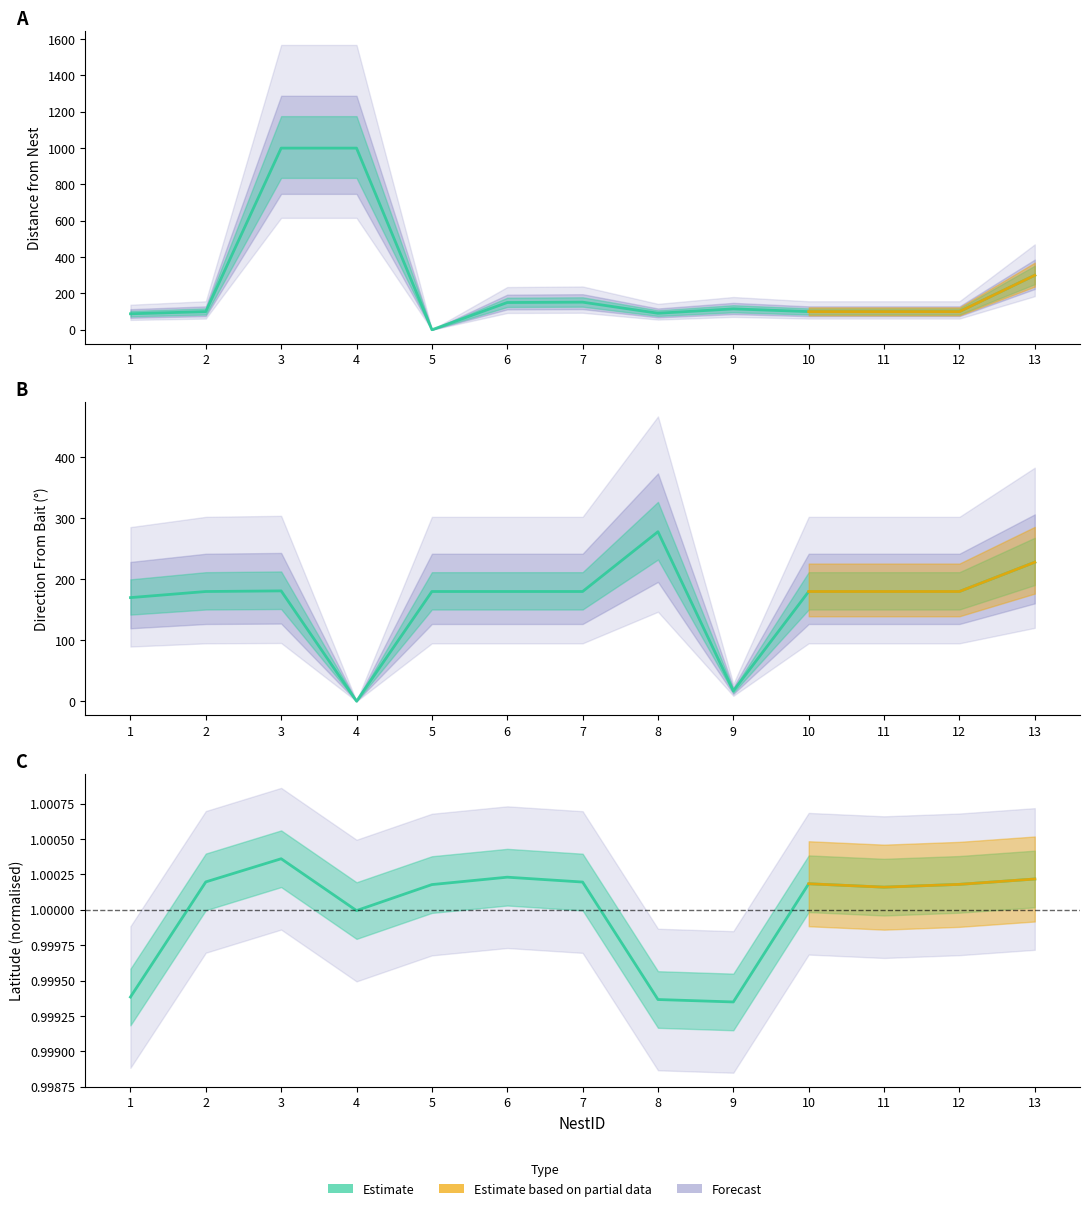

Does the chart display data point markers on the line(s)?

No